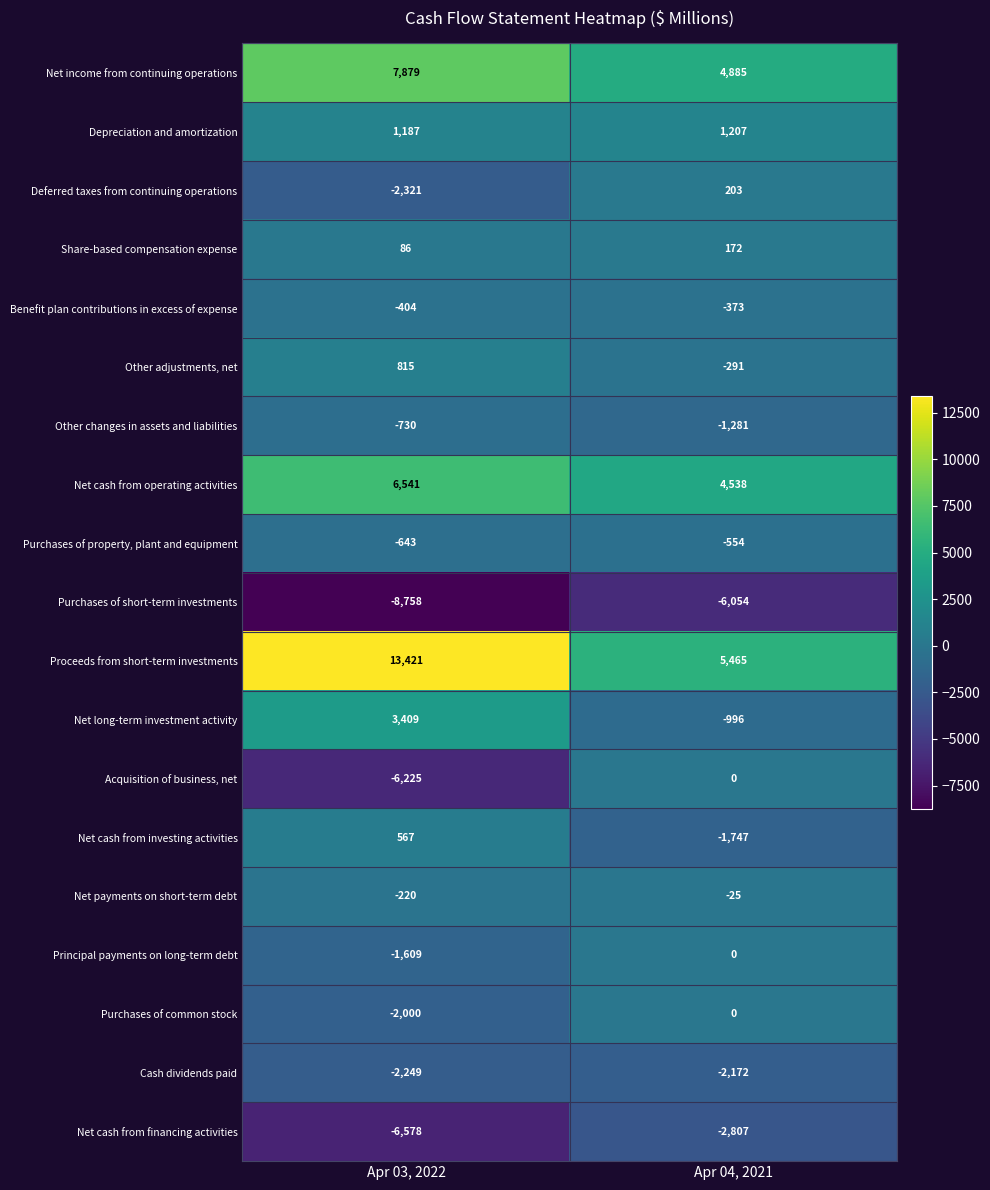

What is the total value across all series at Apr 03, 2022?

2168